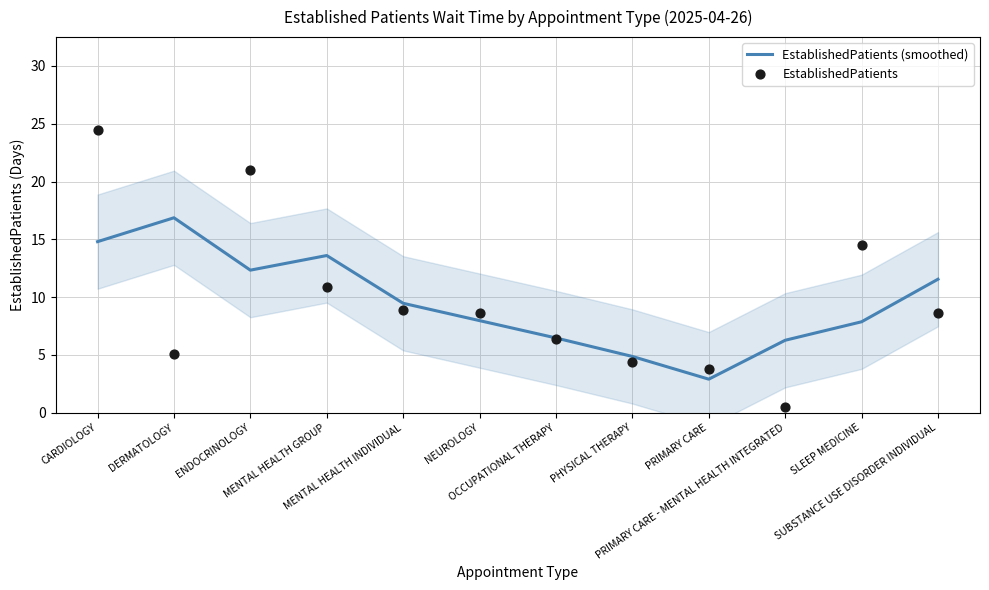

What is the total value across all series at OCCUPATIONAL THERAPY?

12.9